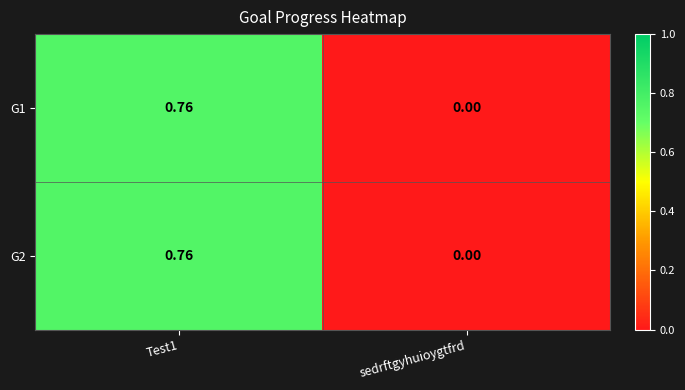

Is the value of G1 at sedrftgyhuioygtfrd greater than the value of G2 at Test1?

No